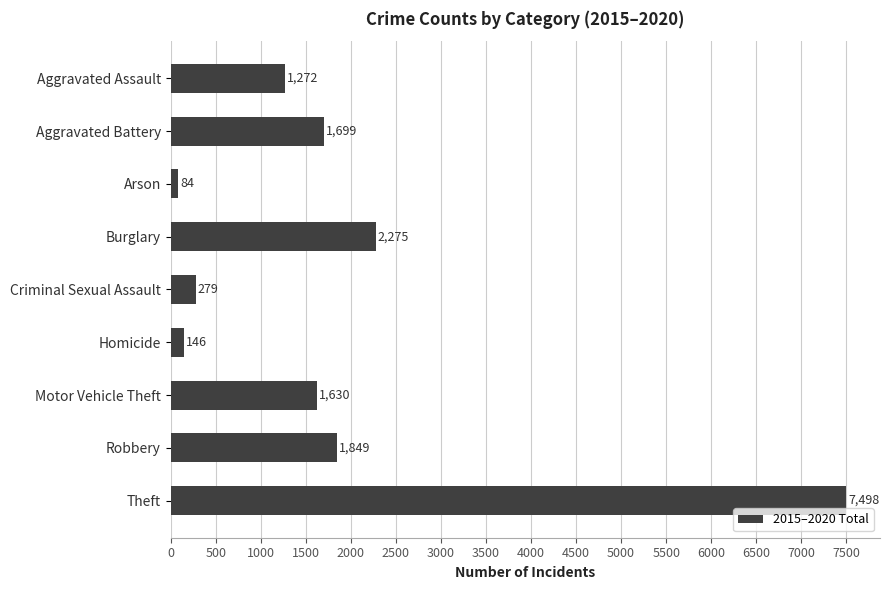

Is it true that the value at Aggravated Battery is 1017?

False